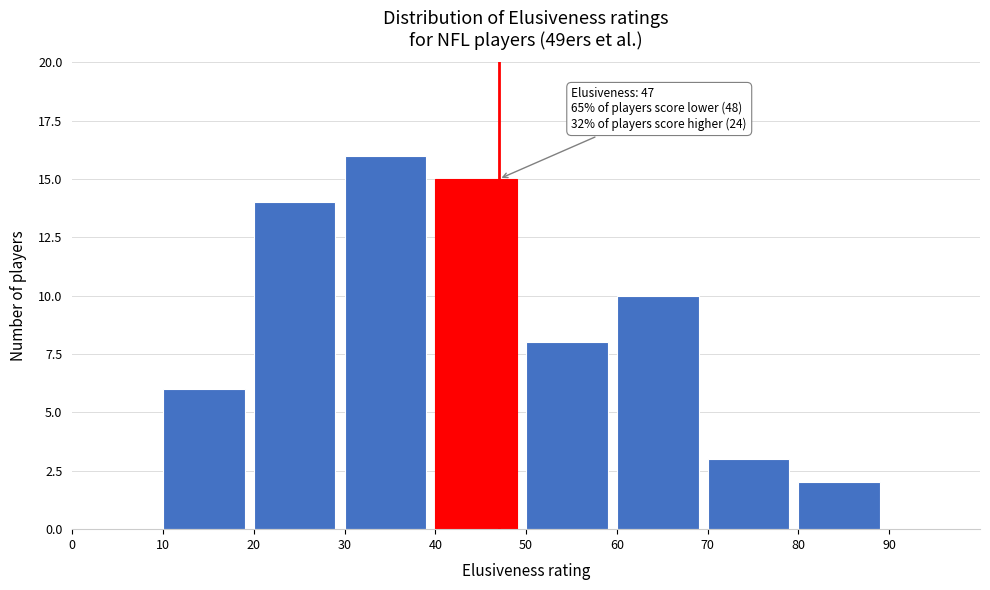

Which range on the x-axis has the tallest bar?

30 to 40